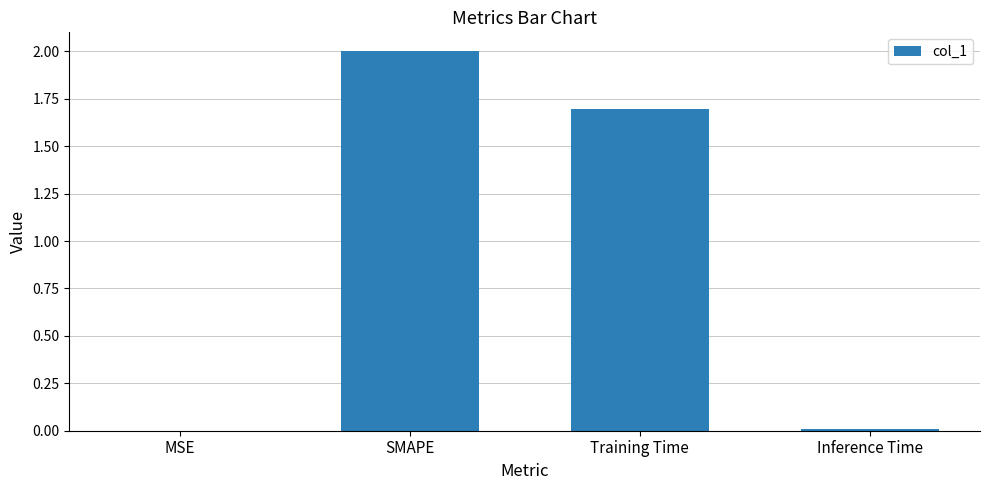

The value at SMAPE is 3.2. True or false?

False